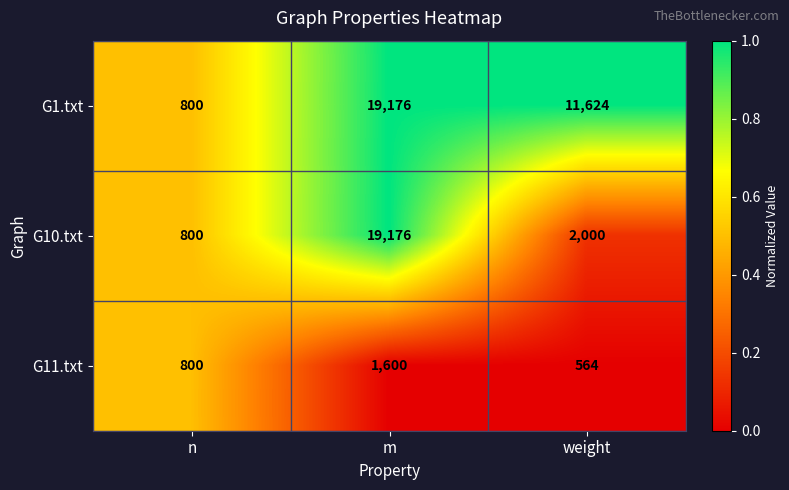

How many data points does each series have?

3